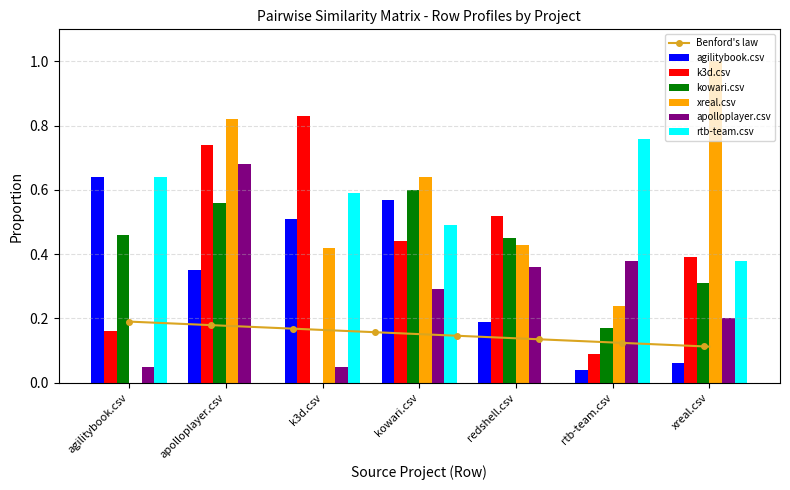

List the labels in order of rtb-team.csv value, largest first.

rtb-team.csv, agilitybook.csv, k3d.csv, kowari.csv, xreal.csv, apolloplayer.csv, redshell.csv